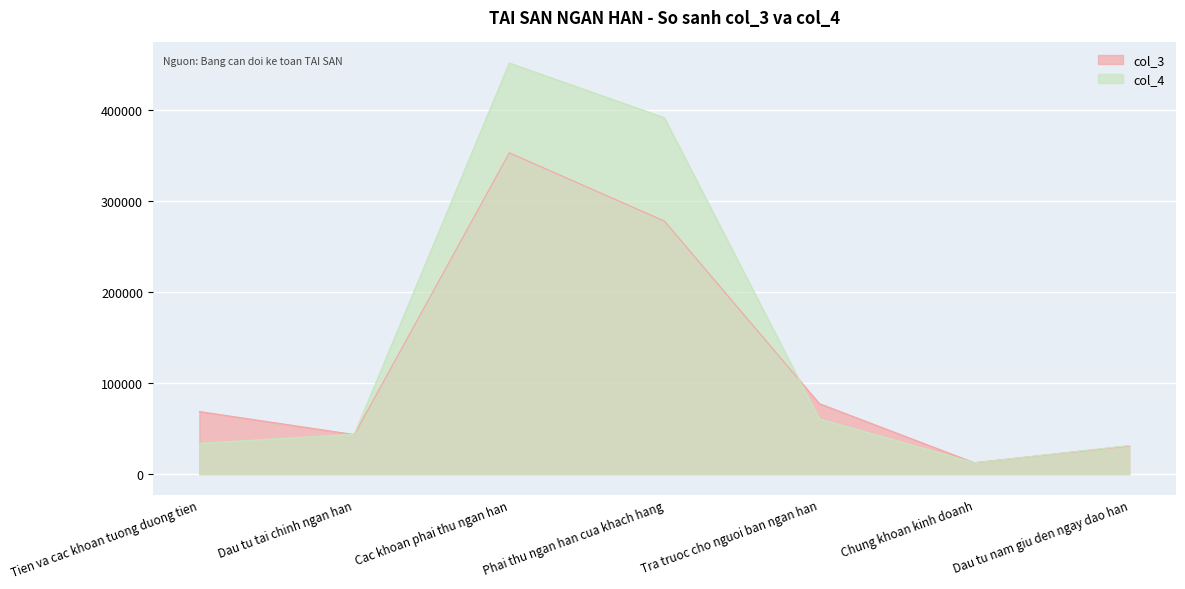

Which category has the highest value in the col_4 series?

Cac khoan phai thu ngan han